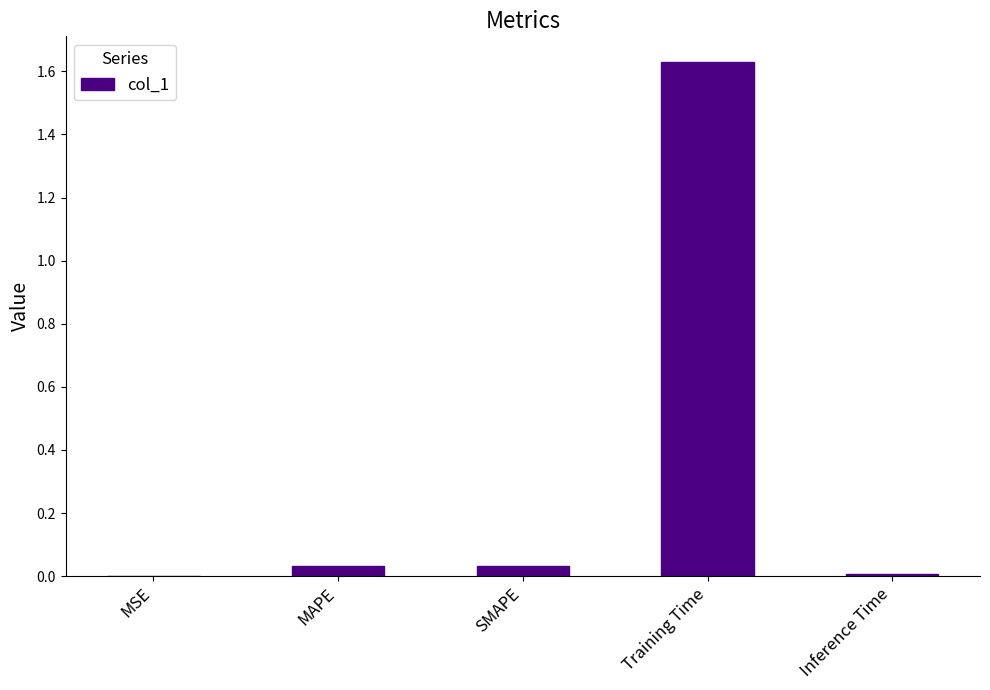

The value at MSE is 0.0. True or false?

True